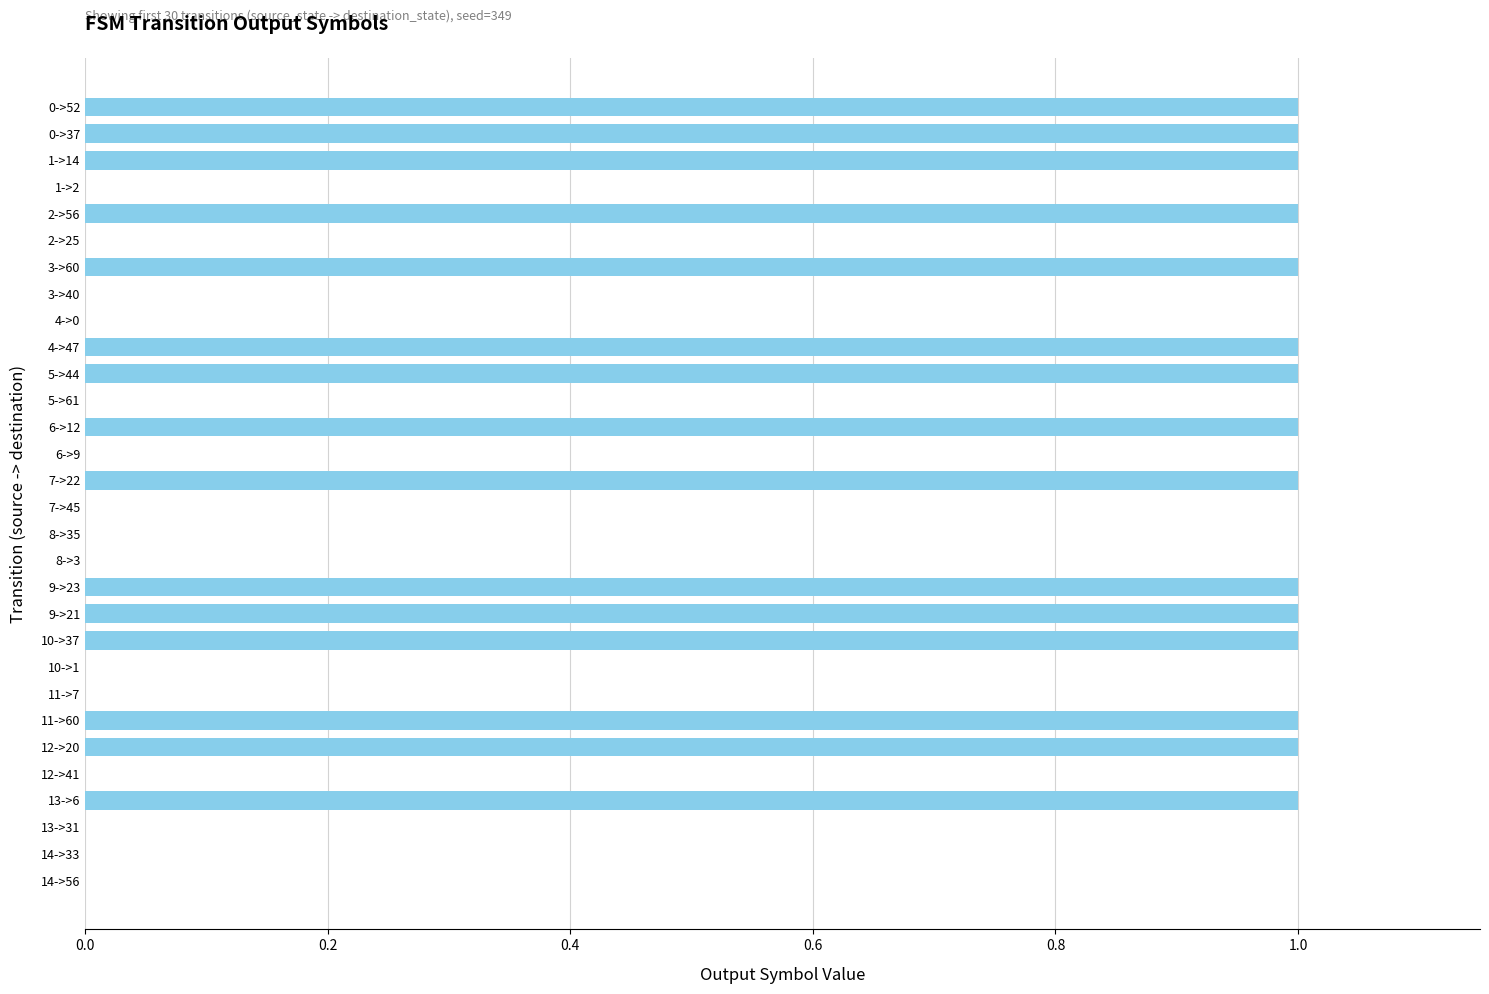

The chart shows a value of 0 at 11->7. True or false?

True